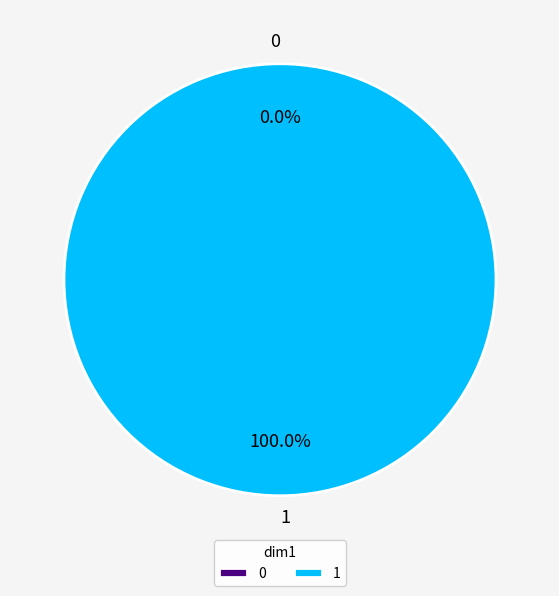

How many slices are in this pie chart?

2